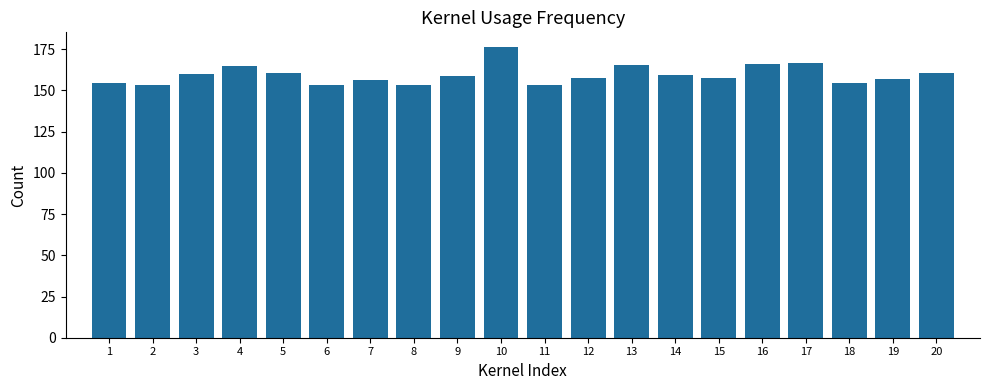

Approximately how many times larger is the value at 20 compared to 14?

1.0